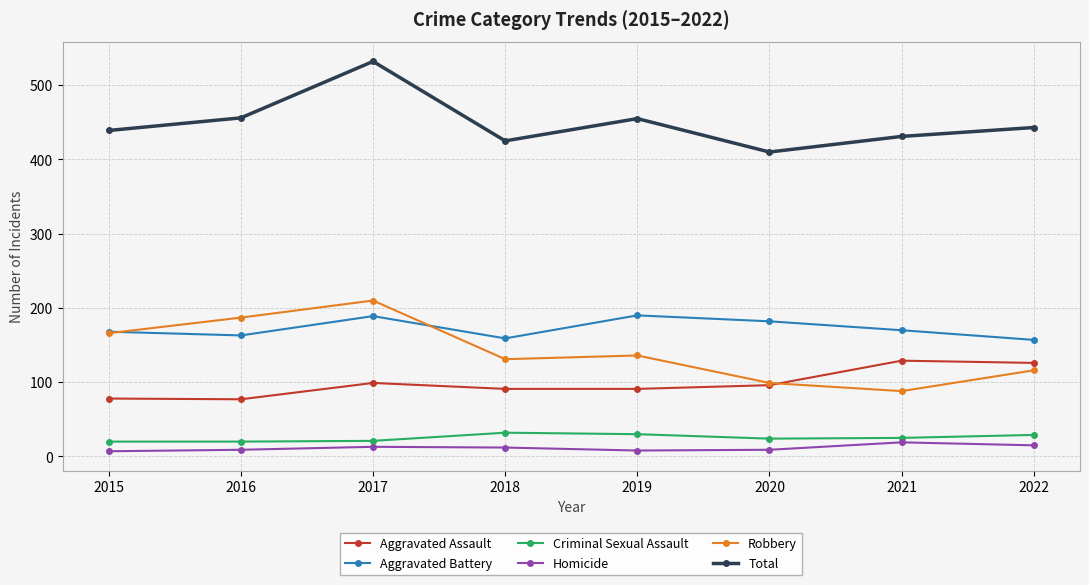

Does the chart display data point markers on the line(s)?

Yes